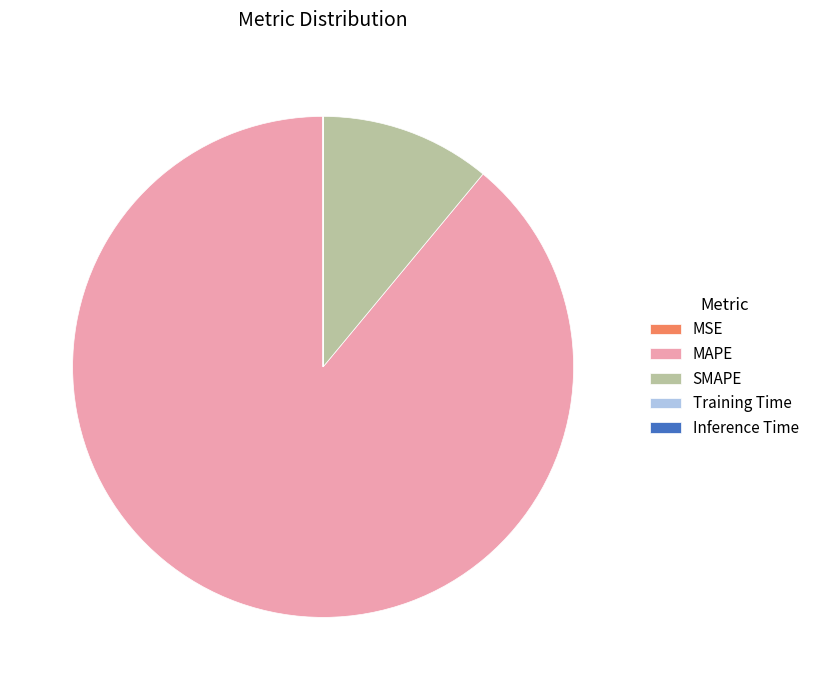

The MAPE slice represents 83% of the pie. True or false?

False